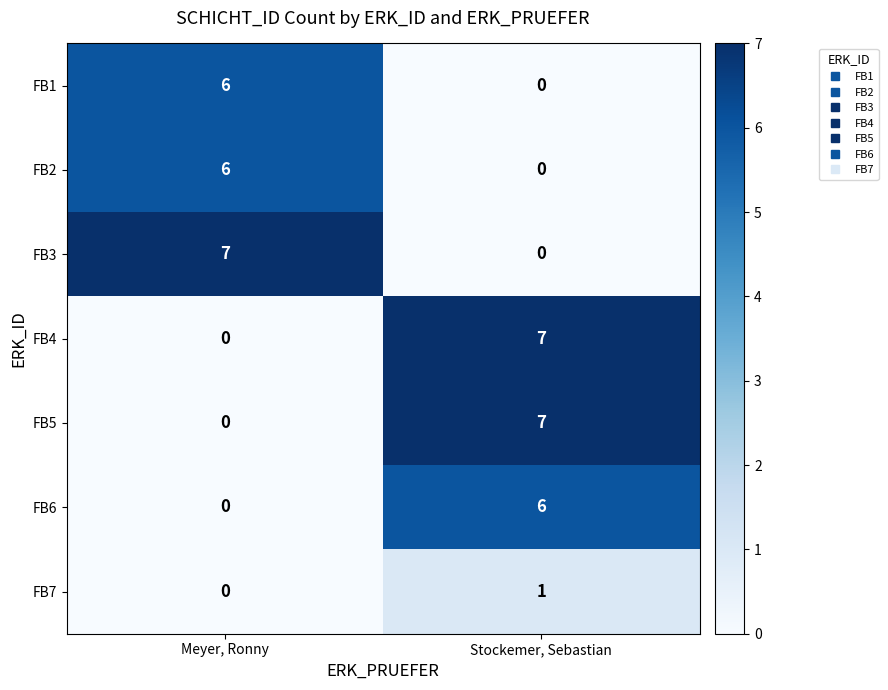

Reading right to left, extract all data points from this chart.

FB1: 0	6
FB2: 0	6
FB3: 0	7
FB4: 7	0
FB5: 7	0
FB6: 6	0
FB7: 1	0